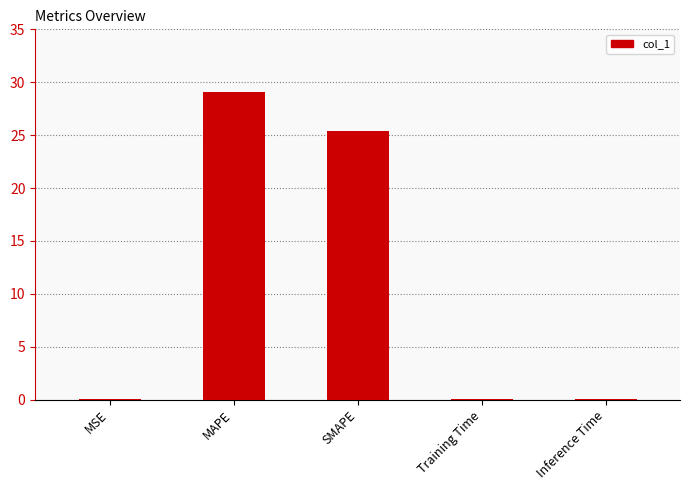

Is it true that the value at SMAPE is 43.5?

False